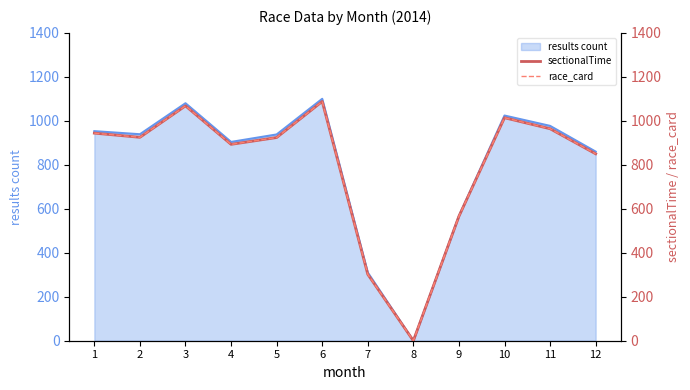

The value of results count at 10 is 1024. True or false?

True